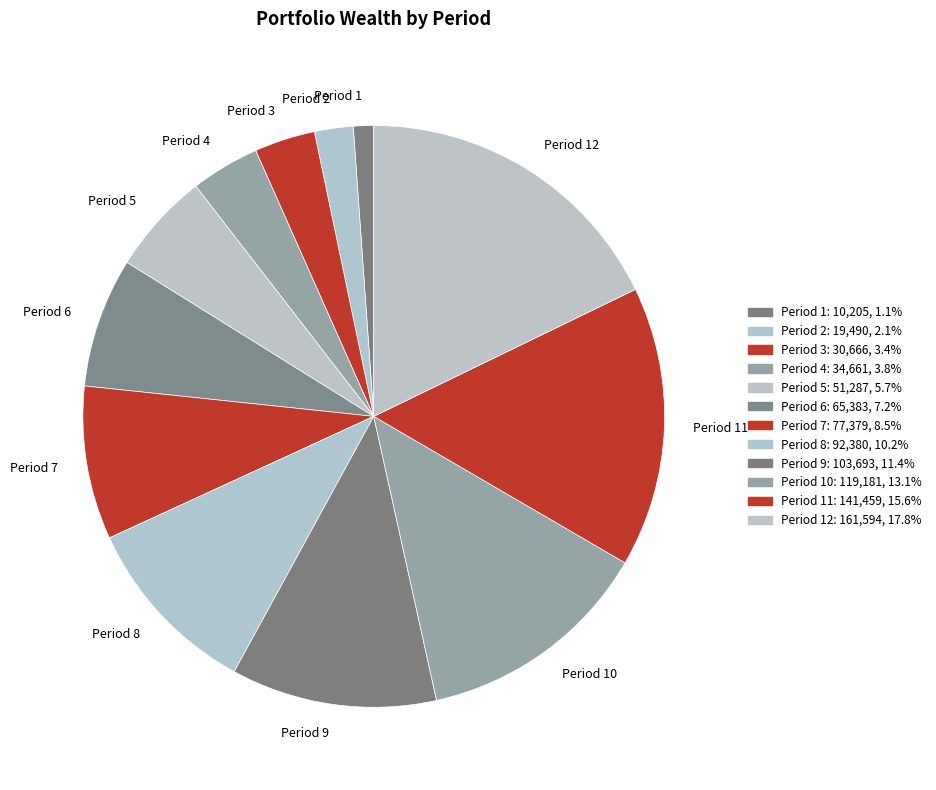

How many slices are in this pie chart?

12